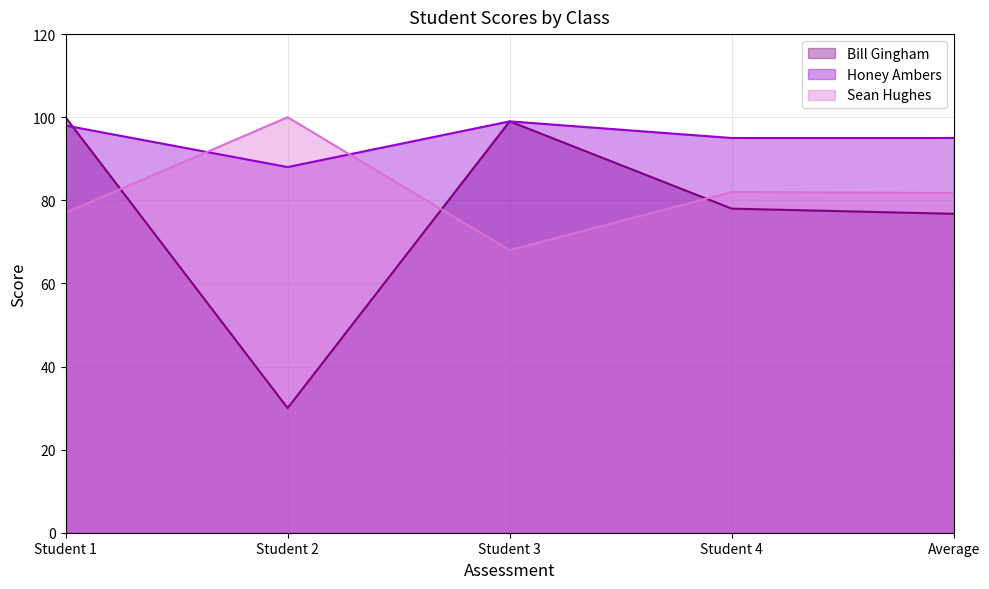

What is the difference between the maximum and minimum values in the Honey Ambers series?

11.0